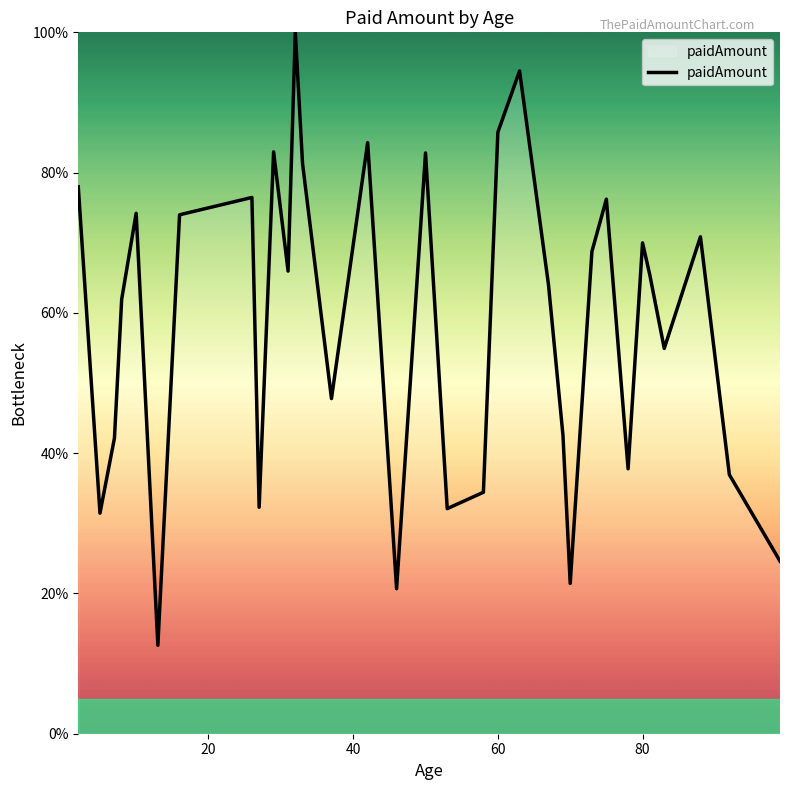

How many distinct data groups are displayed?

1